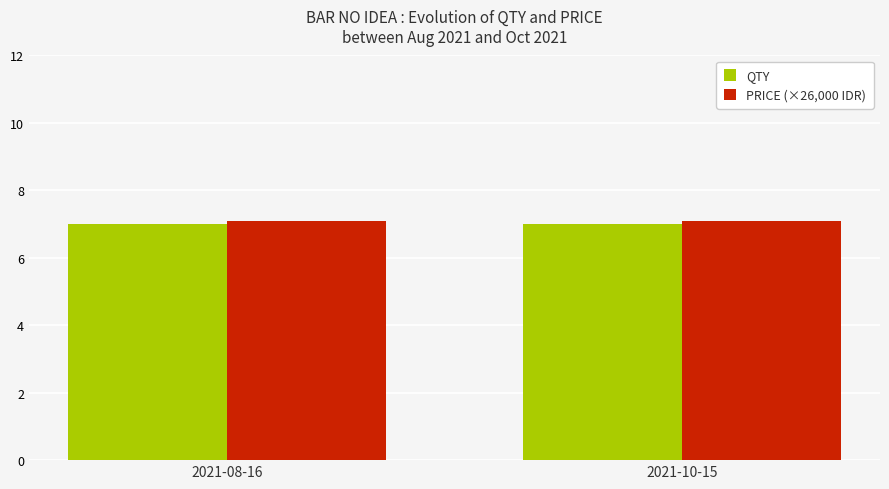

What is the sum of all QTY values?

14.0